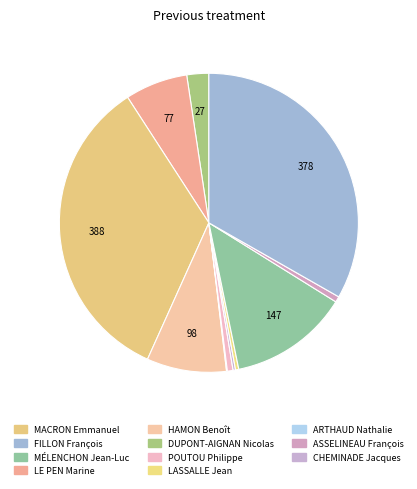

To the nearest percent, what is the average slice percentage?

9%